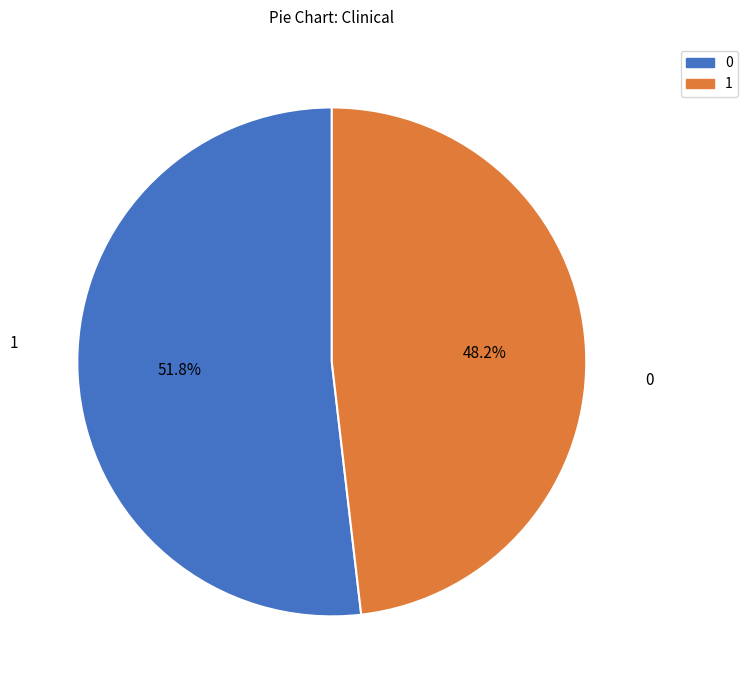

Count the number of slices in the pie.

2